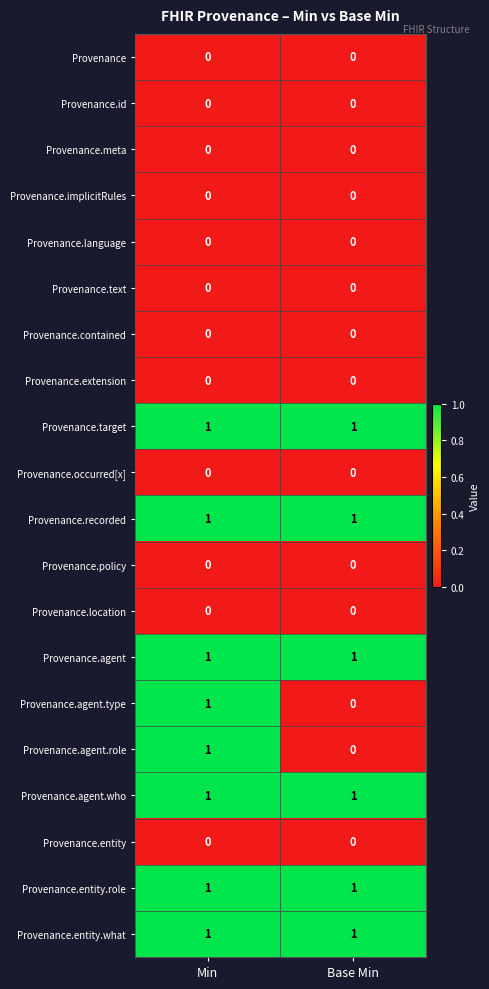

At which category is the sum across all series the highest?

Min